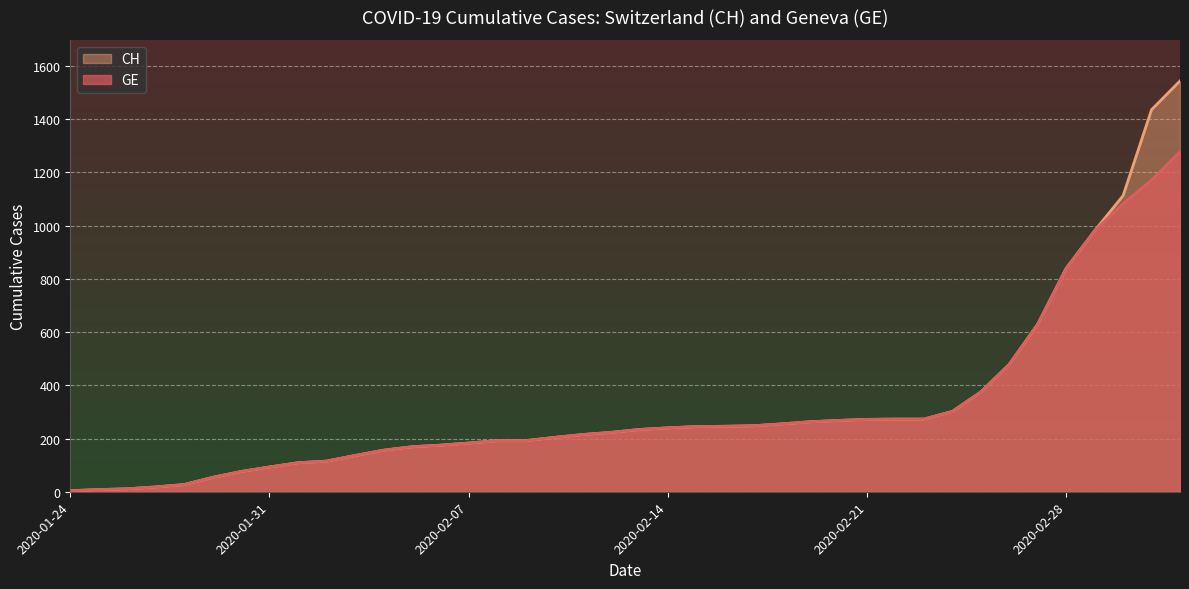

Reading left to right, list all the values displayed in this chart.

CH: 2020-01-24=4	2020-01-25=8	2020-01-26=11	2020-01-27=18	2020-01-28=27	2020-01-29=54	2020-01-30=76	2020-01-31=93	2020-02-01=109	2020-02-02=115	2020-02-03=136	2020-02-04=156	2020-02-05=169	2020-02-06=175	2020-02-07=183	2020-02-08=192	2020-02-09=192	2020-02-10=204	2020-02-11=215	2020-02-12=223	2020-02-13=234	2020-02-14=240	2020-02-15=245	2020-02-16=246	2020-02-17=248	2020-02-18=255	2020-02-19=263	2020-02-20=268	2020-02-21=272	2020-02-22=273	2020-02-23=273	2020-02-24=302	2020-02-25=375	2020-02-26=479	2020-02-27=630	2020-02-28=840	2020-02-29=981	2020-03-01=1113	2020-03-02=1436	2020-03-03=1544
GE: 2020-01-24=4	2020-01-25=8	2020-01-26=11	2020-01-27=18	2020-01-28=27	2020-01-29=54	2020-01-30=76	2020-01-31=93	2020-02-01=109	2020-02-02=115	2020-02-03=136	2020-02-04=156	2020-02-05=169	2020-02-06=175	2020-02-07=183	2020-02-08=192	2020-02-09=192	2020-02-10=204	2020-02-11=215	2020-02-12=223	2020-02-13=234	2020-02-14=240	2020-02-15=245	2020-02-16=246	2020-02-17=248	2020-02-18=255	2020-02-19=263	2020-02-20=268	2020-02-21=272	2020-02-22=273	2020-02-23=273	2020-02-24=302	2020-02-25=375	2020-02-26=479	2020-02-27=630	2020-02-28=840	2020-02-29=981	2020-03-01=1083	2020-03-02=1171	2020-03-03=1278